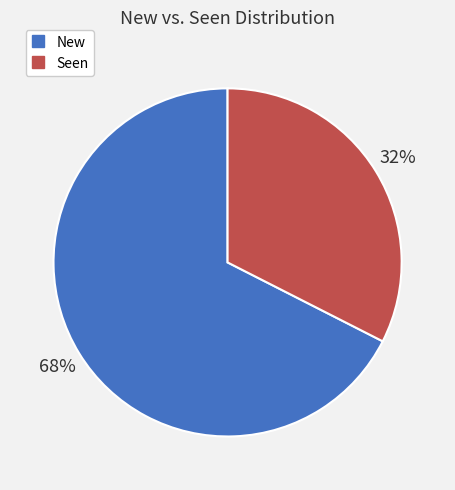

How many slices are in this pie chart?

2